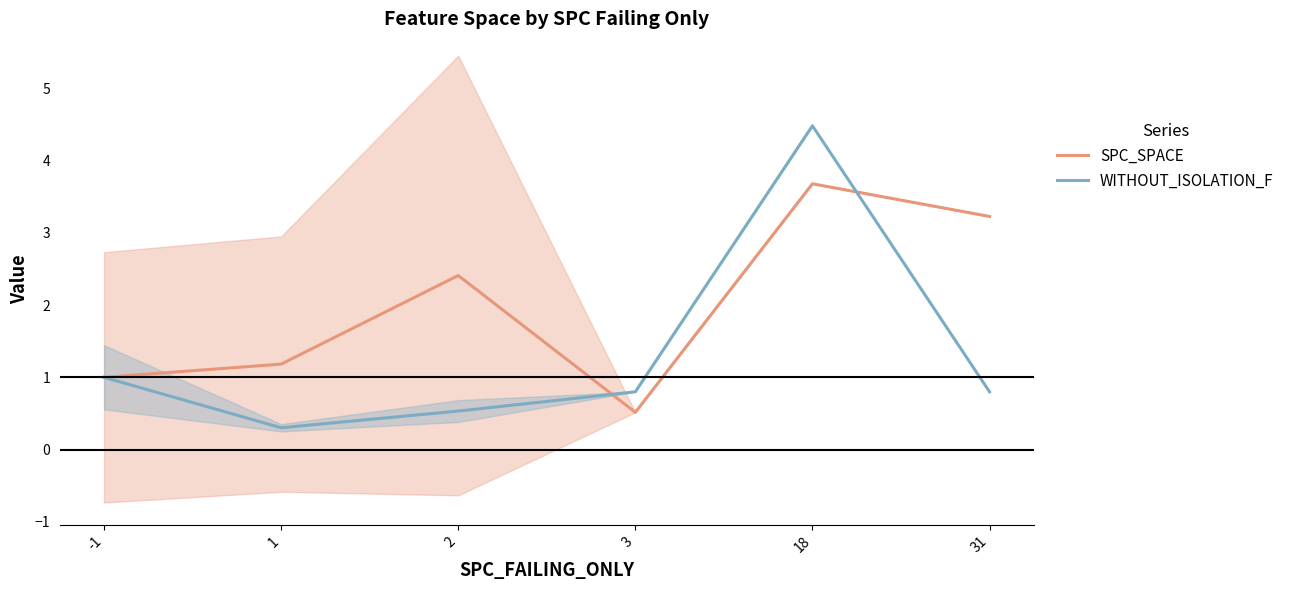

Is the value of SPC_SPACE at 3 greater than the value of WITHOUT_ISOLATION_F at 1?

Yes